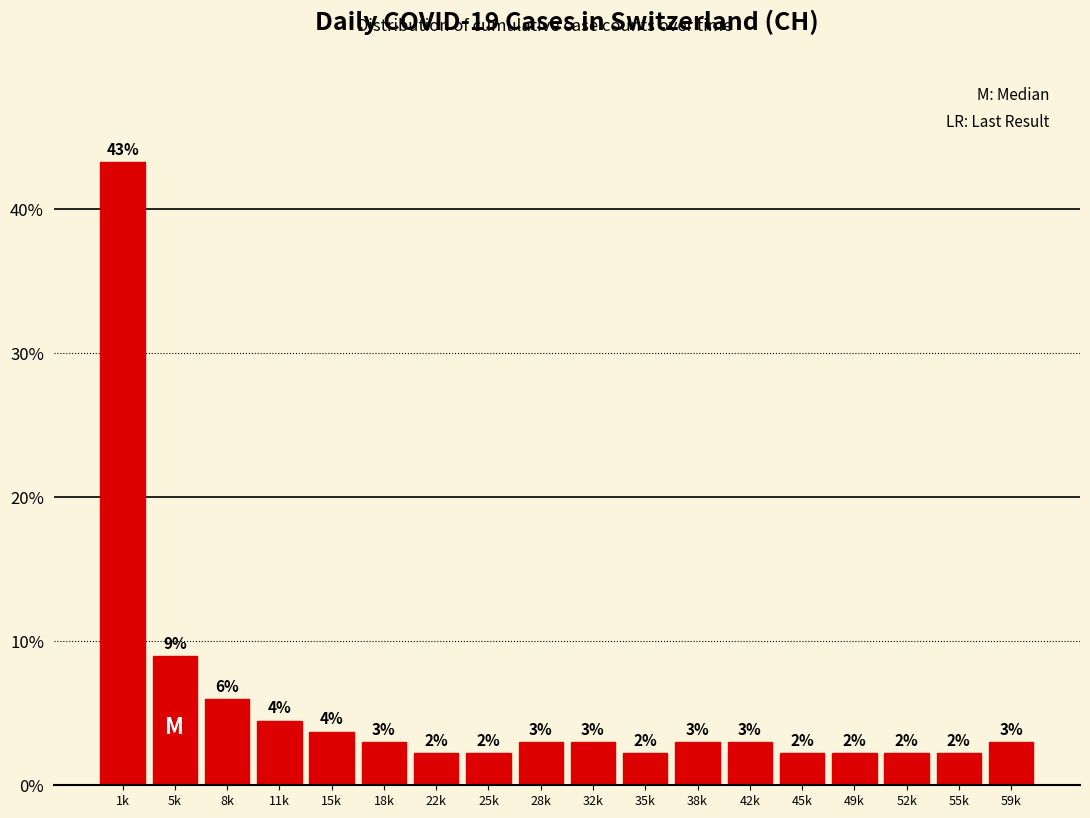

Does the chart contain any negative values?

No